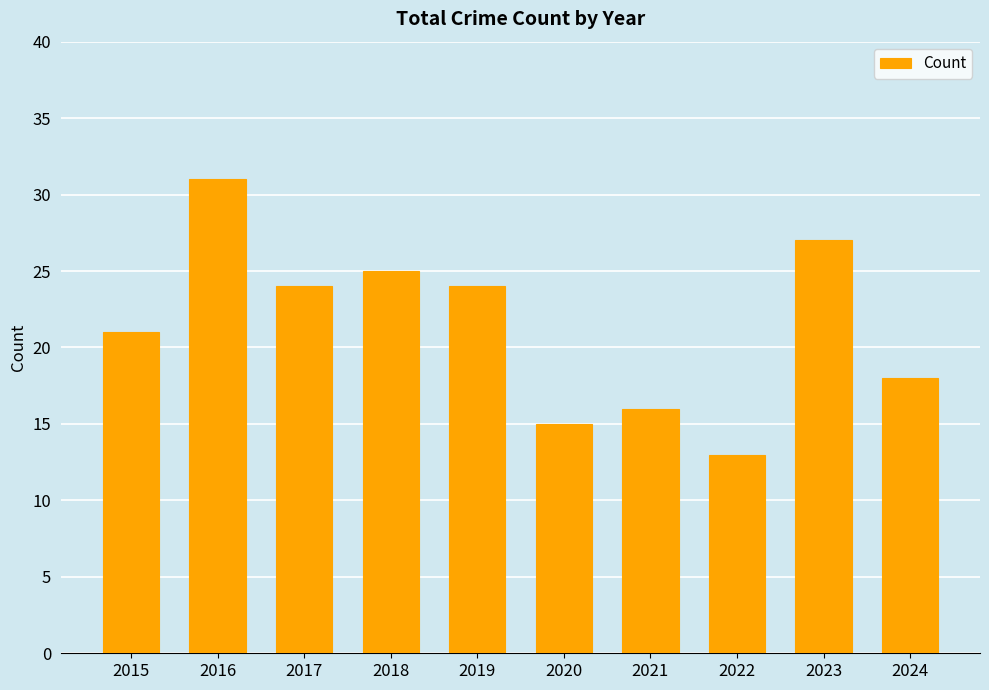

What is the difference between the maximum and minimum values?

18